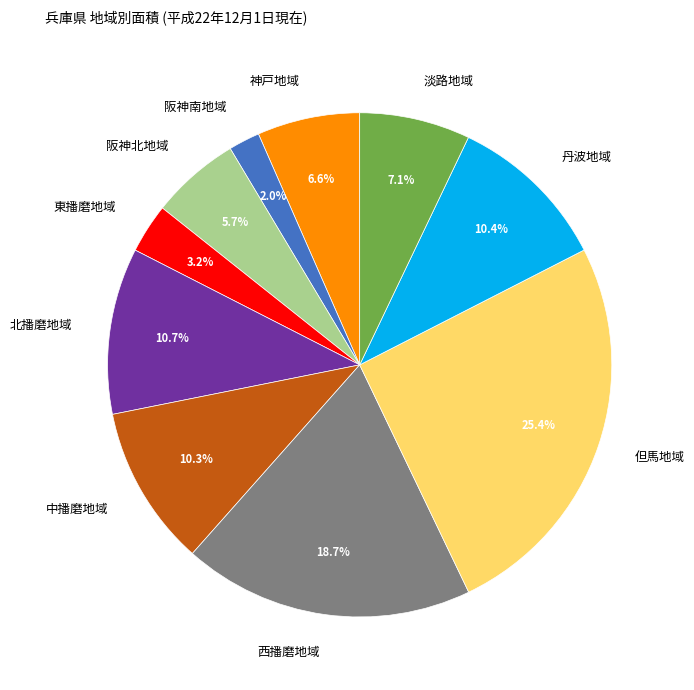

The 但馬地域 slice represents 16% of the pie. True or false?

False